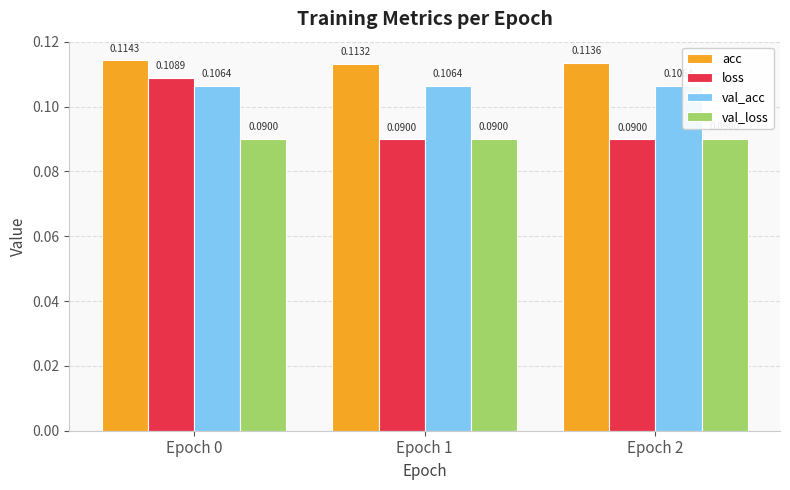

What is the total value across all series at Epoch 2?

0.4